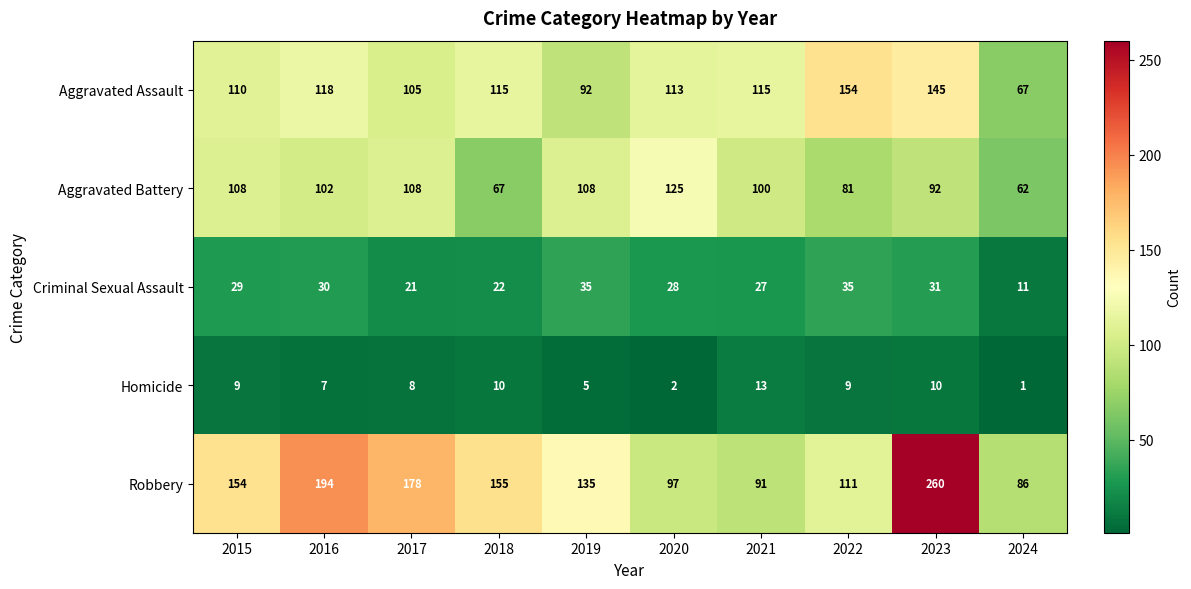

What is the difference between the second highest and minimum values in the Robbery series?

108